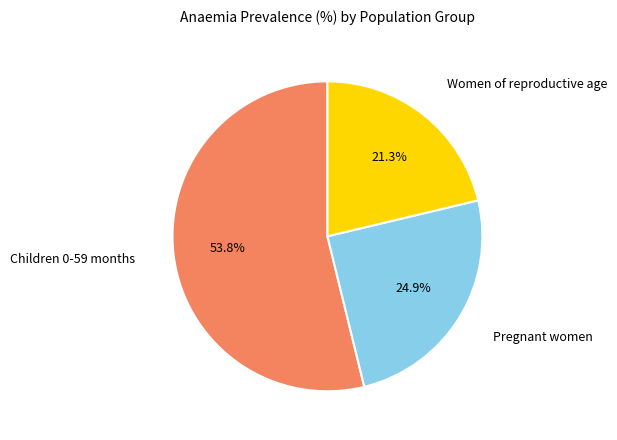

Count the number of slices in the pie.

3